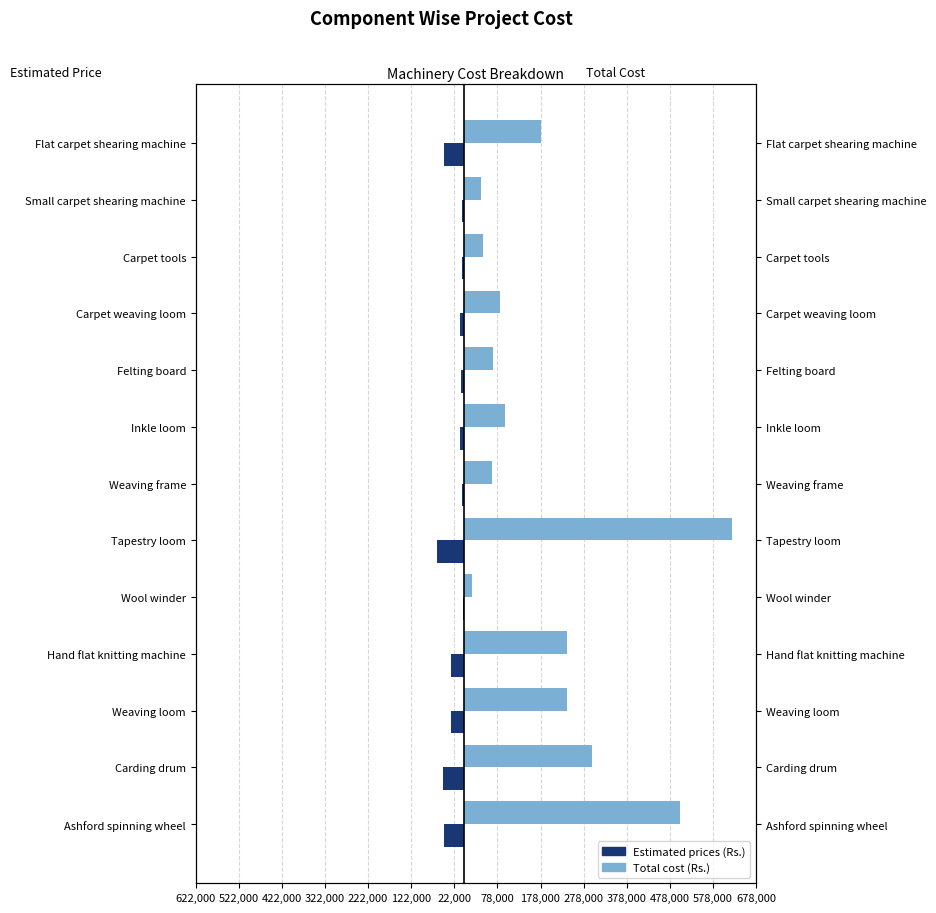

Are the bars grouped side by side (vs. stacked)?

Yes